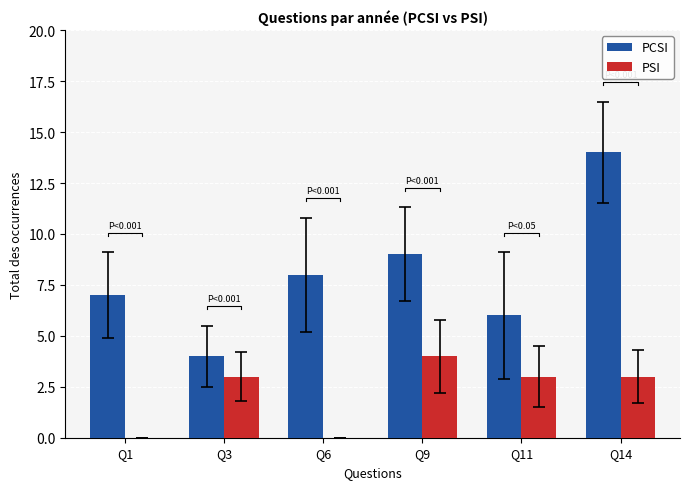

True or false: PCSI has a value of 5 at Q3.

False